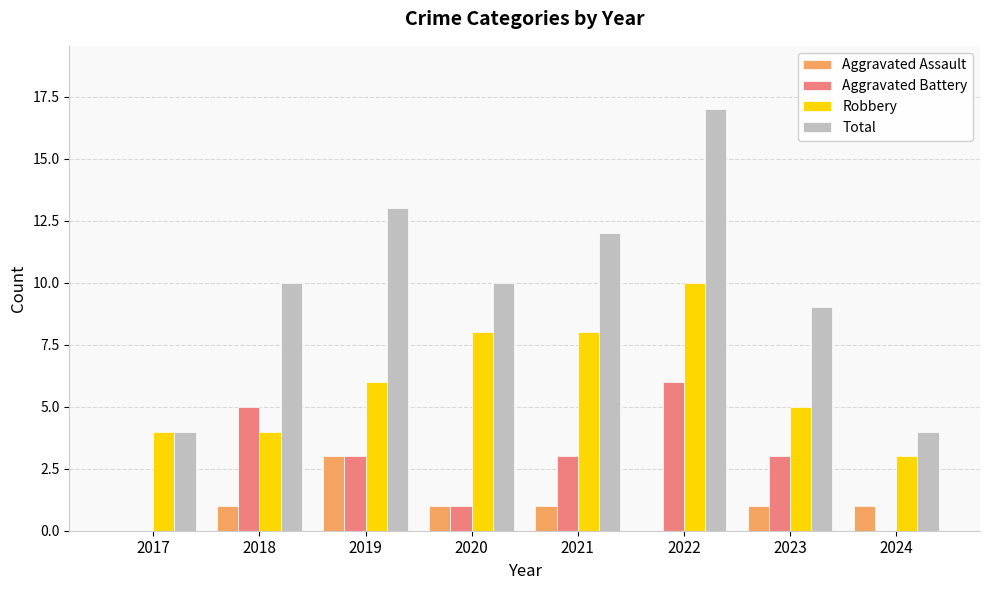

What is the highest value of the Total series?

17